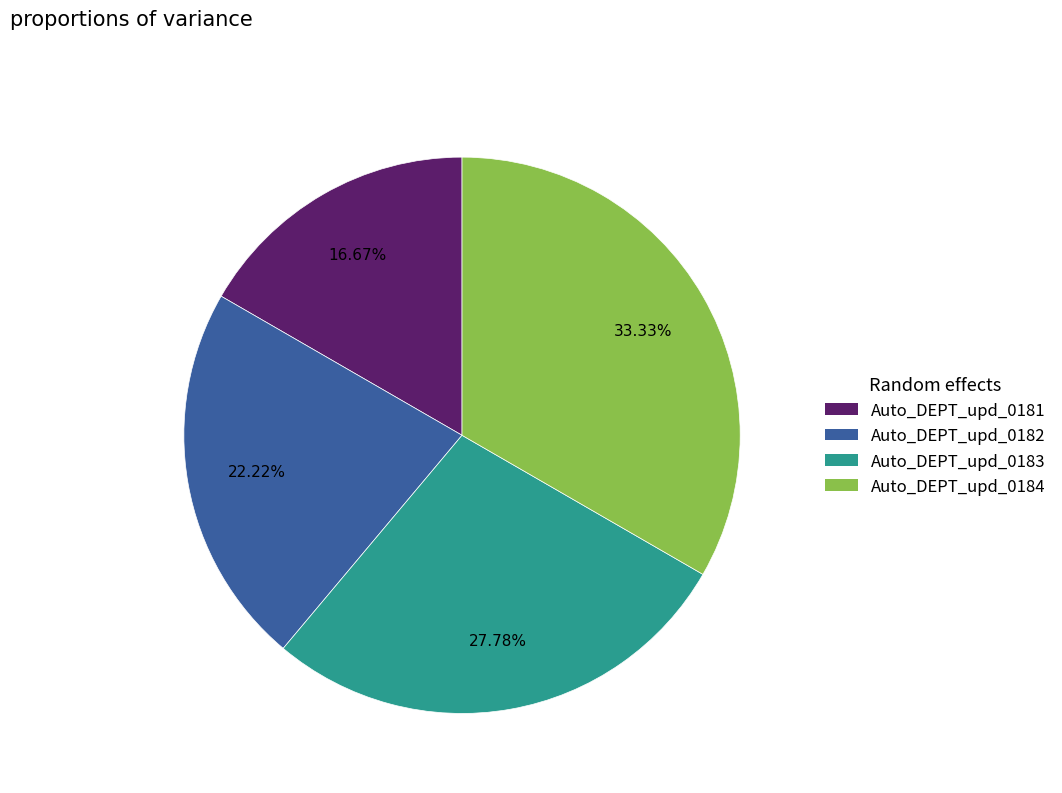

Which slice is the largest?

Auto_DEPT_upd_0184